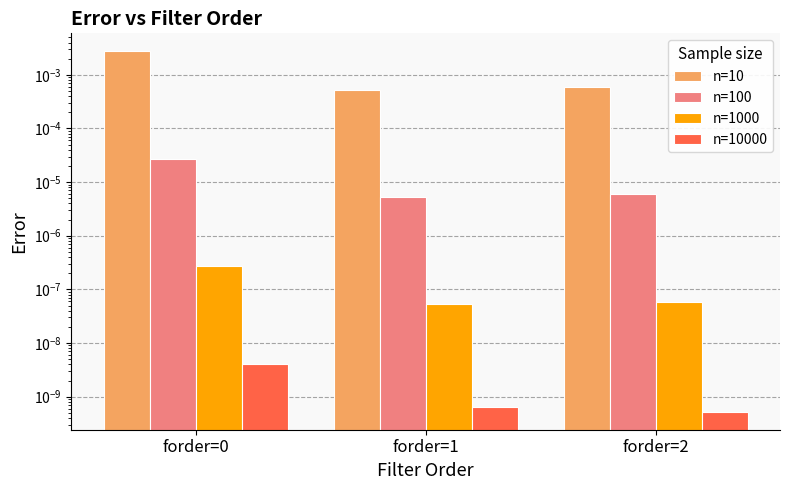

The value of n=10000 at forder=1 is 0.0. True or false?

True